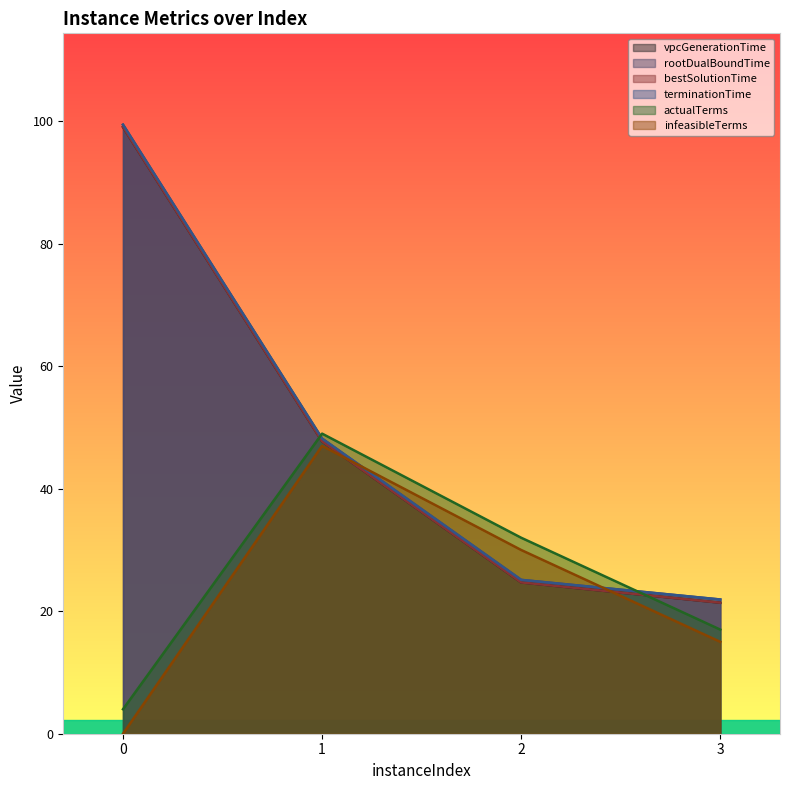

What are all the series names shown in the legend?

vpcGenerationTime, rootDualBoundTime, bestSolutionTime, terminationTime, actualTerms, infeasibleTerms